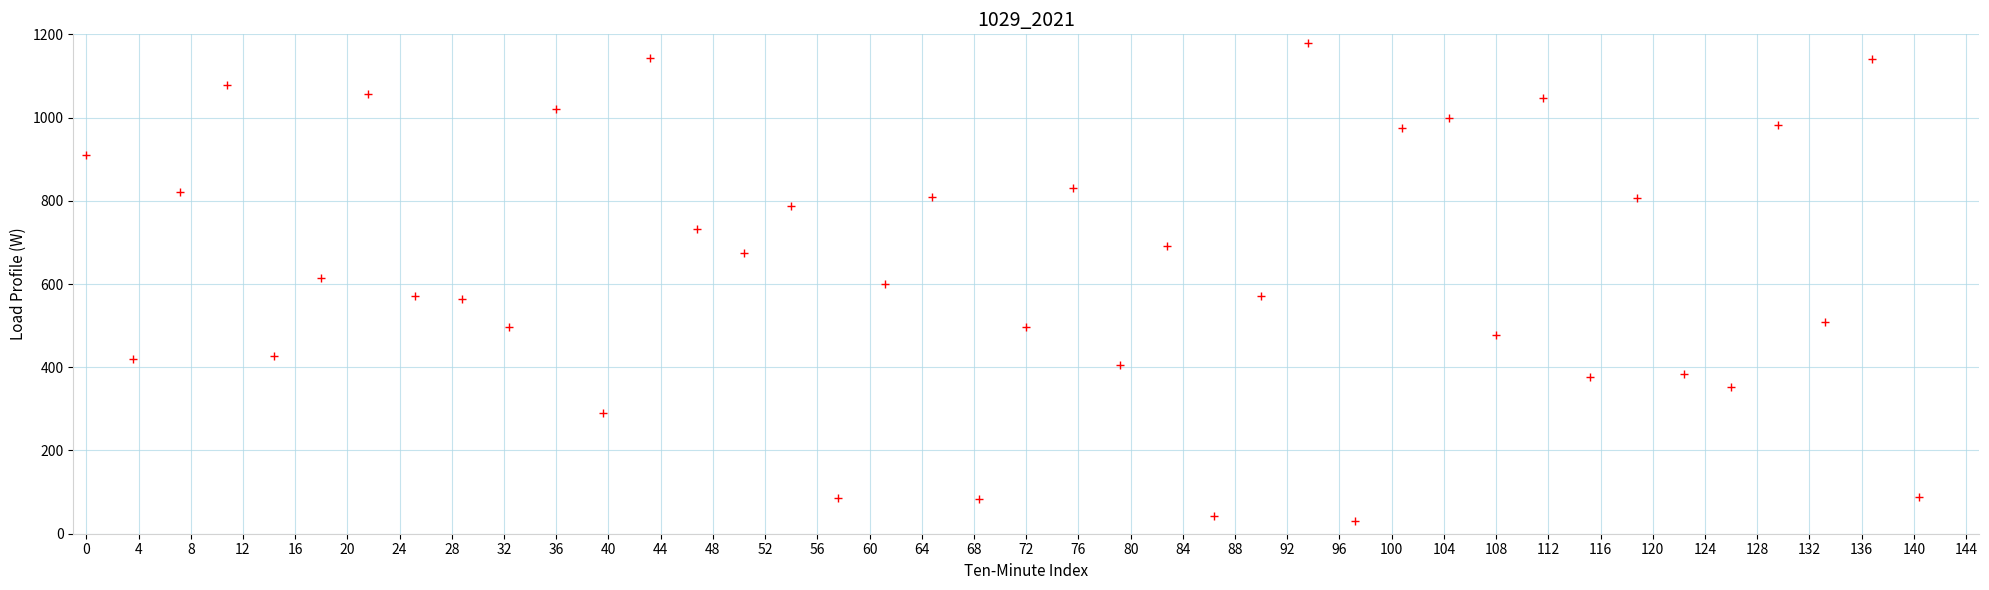

What is the range of Y values (max minus min)?

1150.0